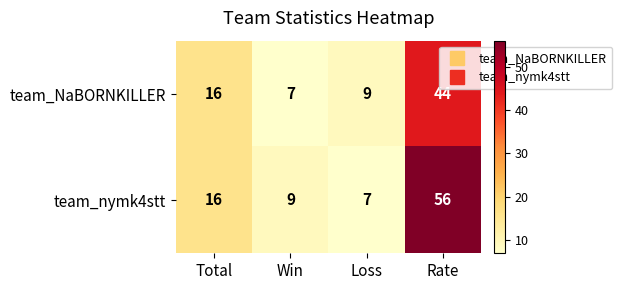

Which category has the lowest value in the team_NaBORNKILLER series?

Win